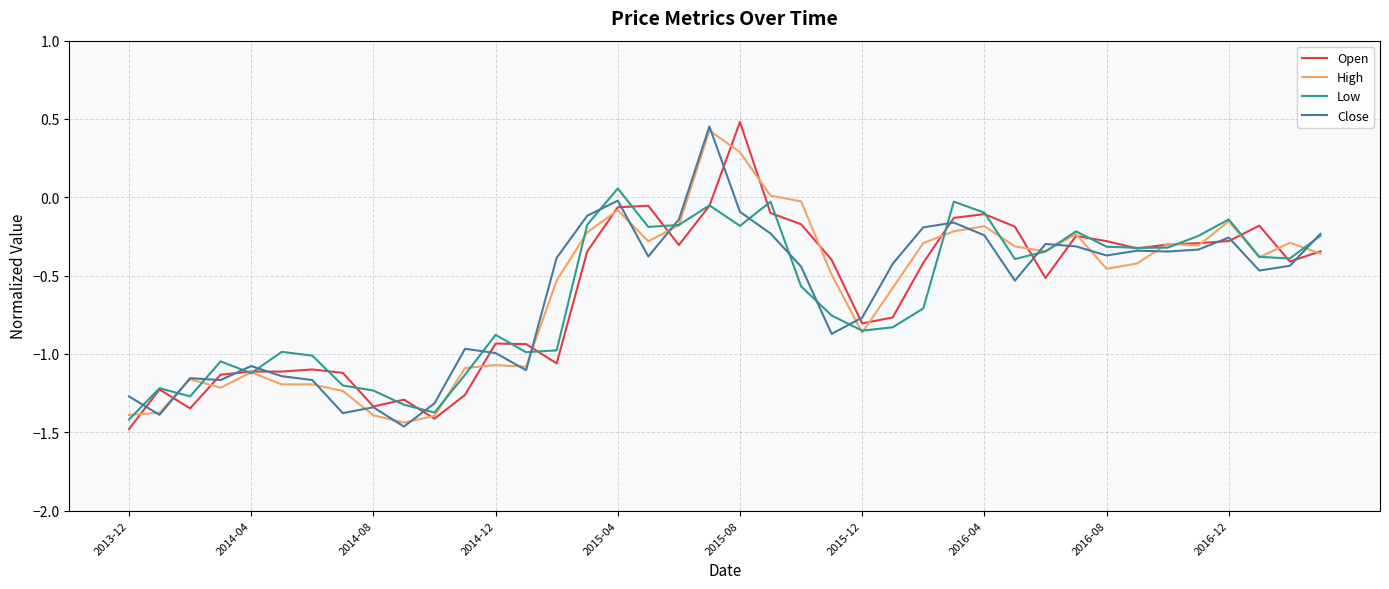

How many interior local peaks does the Close series have?

10